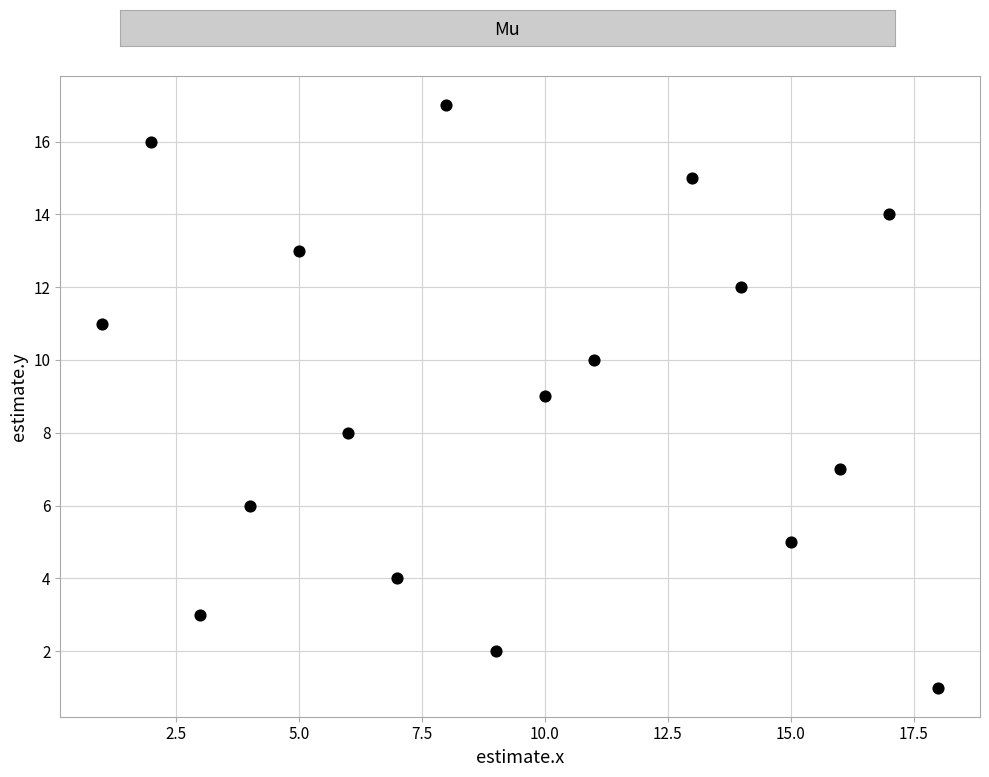

What is the range of Y values (max minus min)?

16